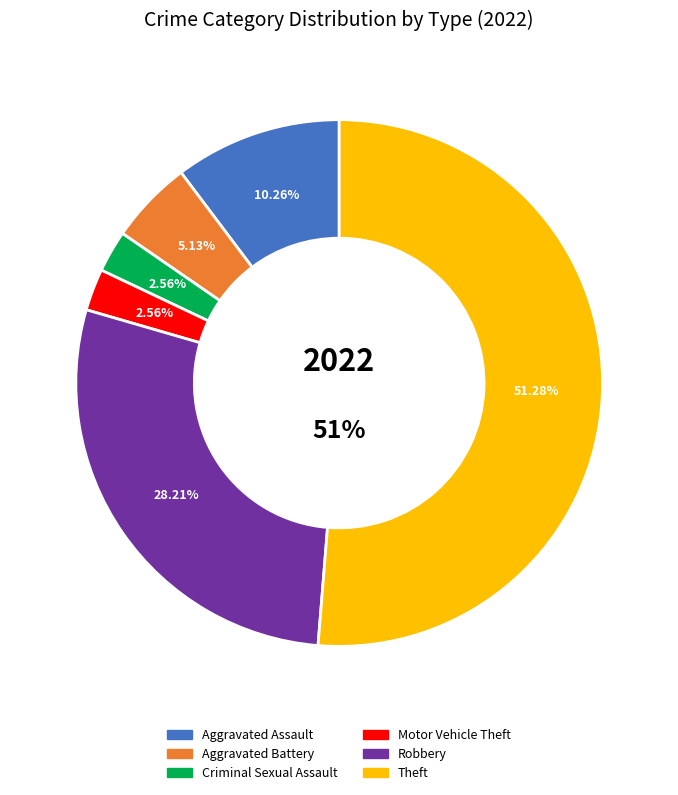

Approximately how many times larger is the value at Criminal Sexual Assault compared to Motor Vehicle Theft?

1.0